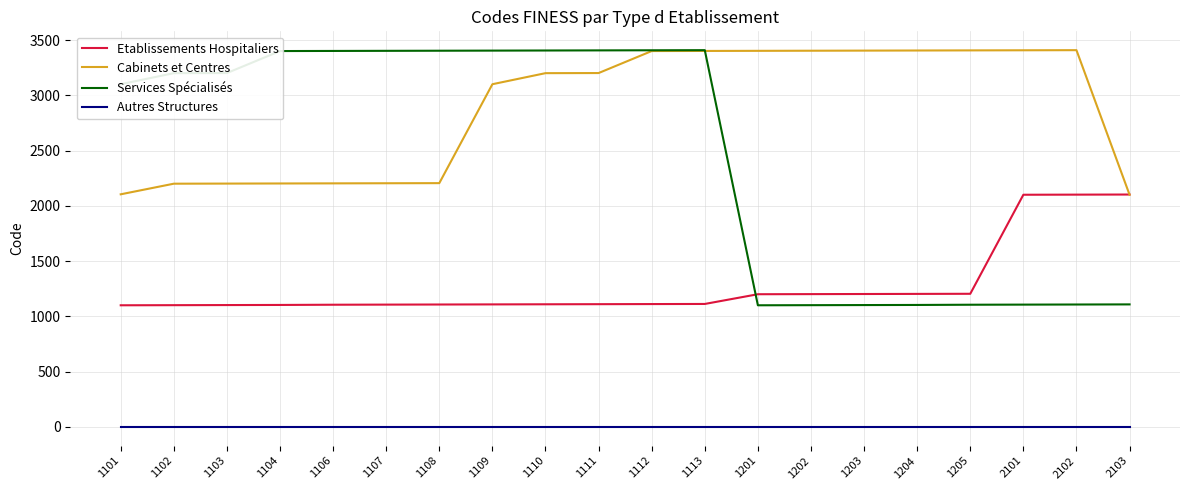

Between 1202 and 2101, which series saw the biggest shift?

Etablissements Hospitaliers